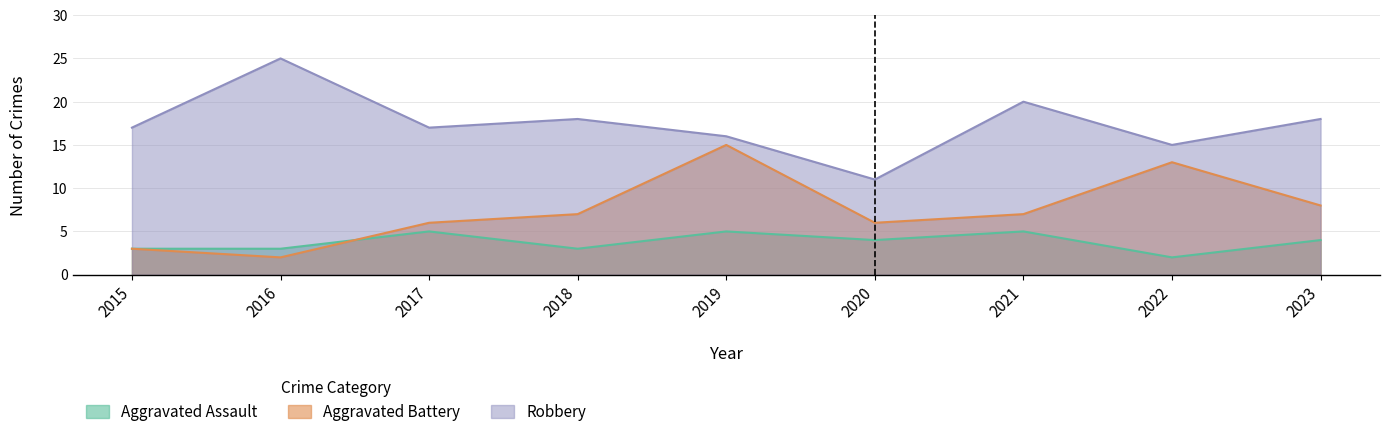

True or false: Aggravated Battery has a value of 2 at 2016.

True